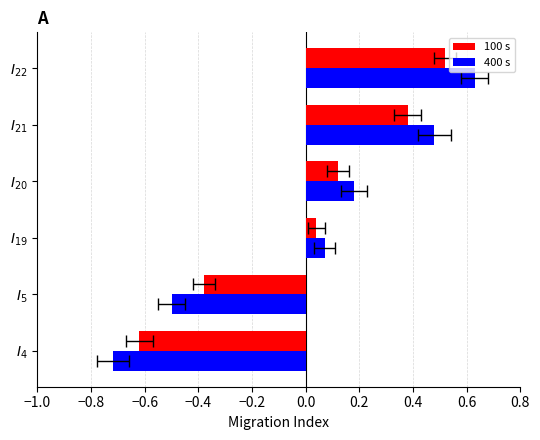

Count the number of categories in the chart.

6